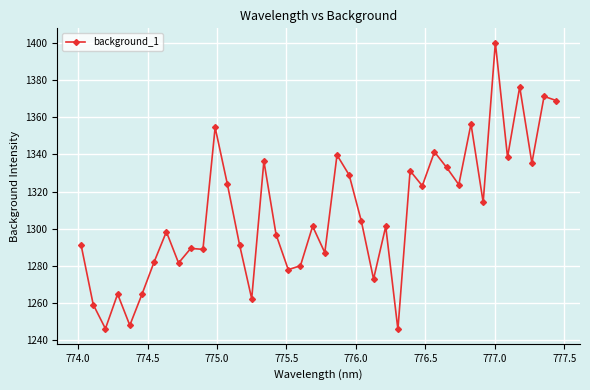

True or false: the data has more than 1 interior local peaks.

True